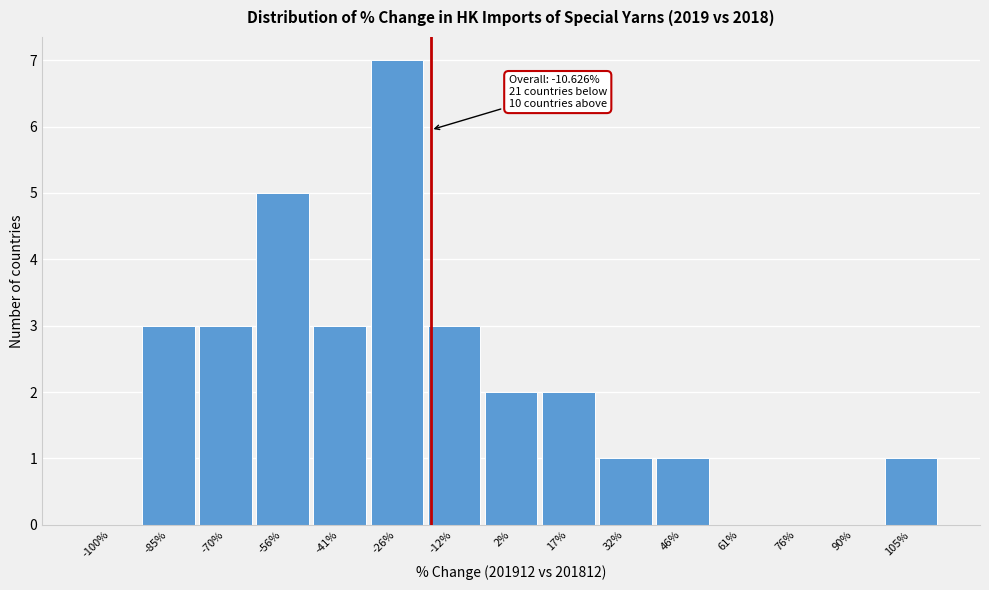

Reading left to right, extract all data points from this chart.

-100%=0	-85%=3	-70%=3	-56%=5	-41%=3	-26%=7	-12%=3	2%=2	17%=2	32%=1	46%=1	61%=0	76%=0	90%=0	105%=1